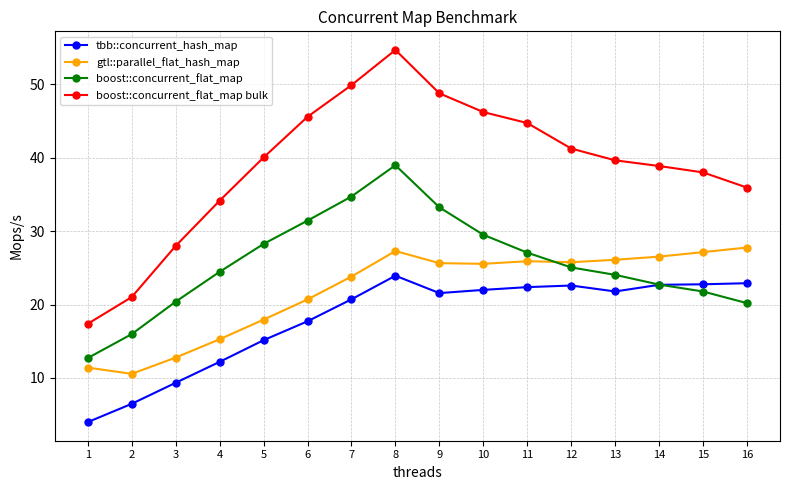

What is the greatest value displayed?

54.7